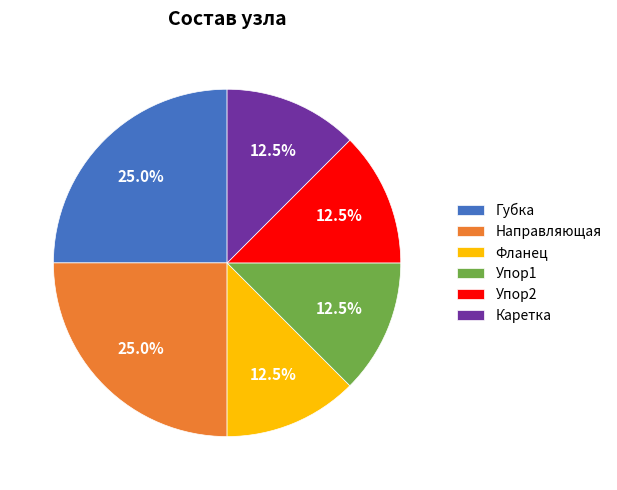

Does Губка represent more than half of the total?

No